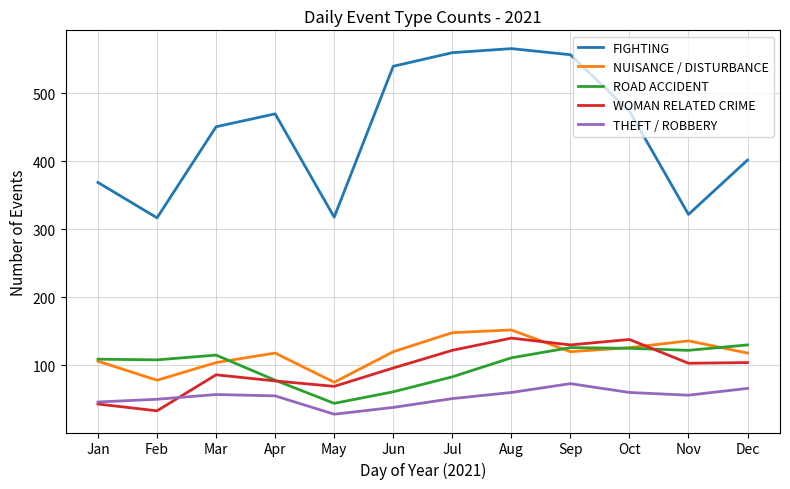

What is the spread (max minus min) of values at Jun?

502